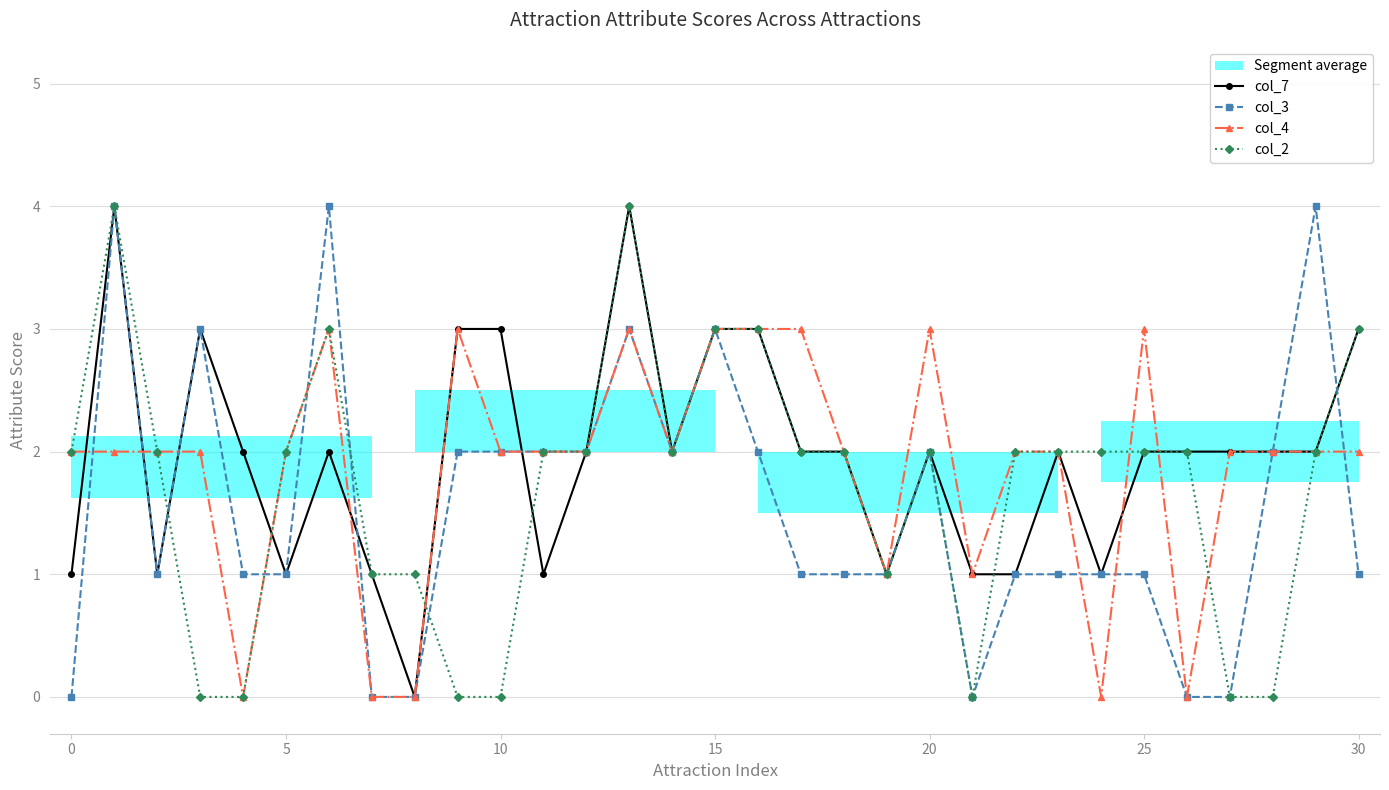

The col_7 series shows 3 at 10. True or false?

True